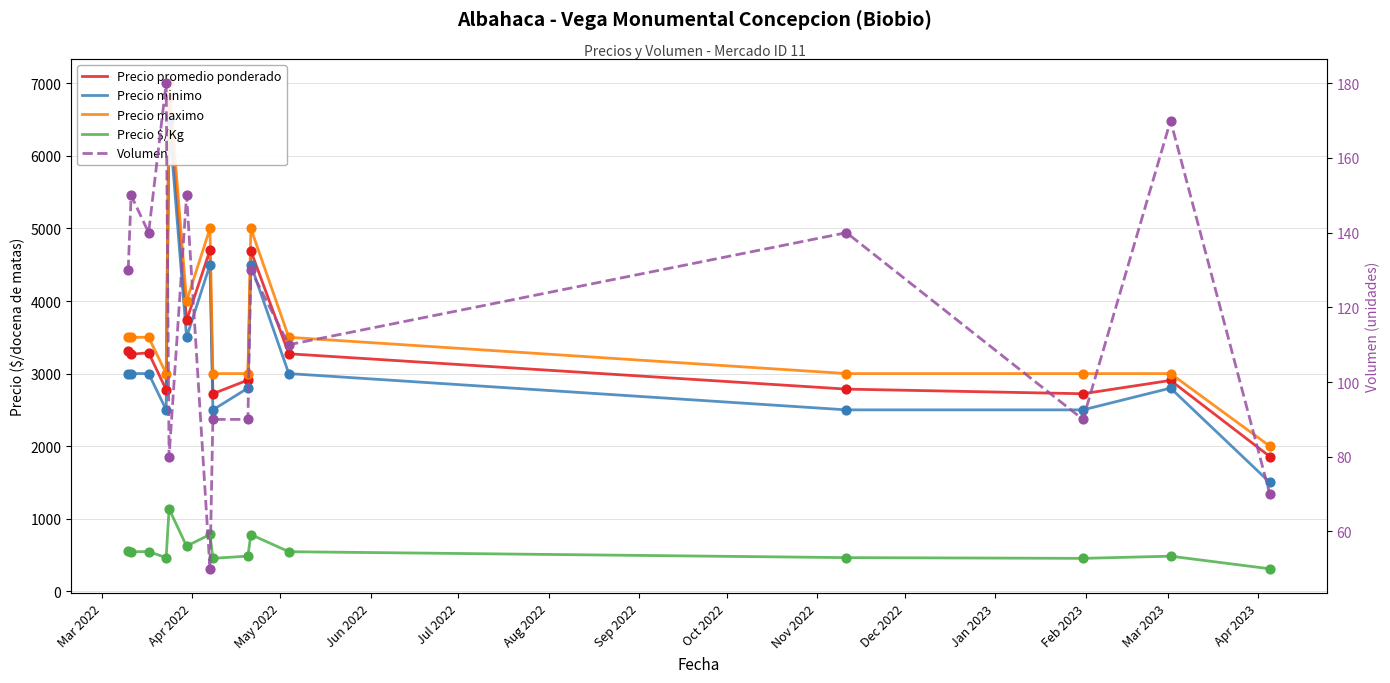

Which series has the widest spread of Y values?

Precio minimo